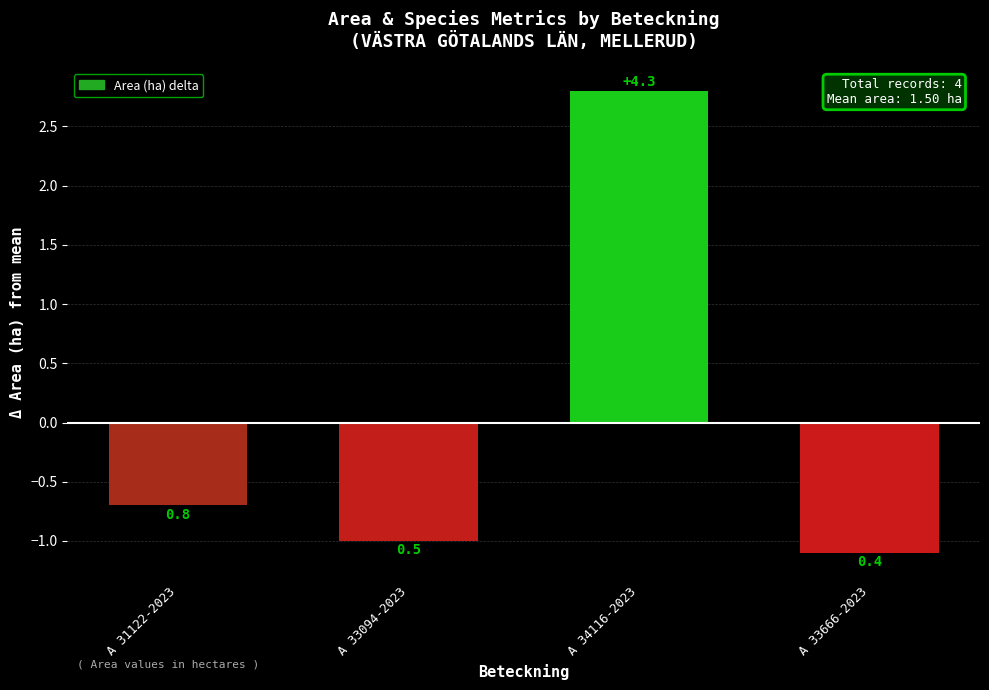

What is the change in value from A 33094-2023 to A 33666-2023?

-0.1